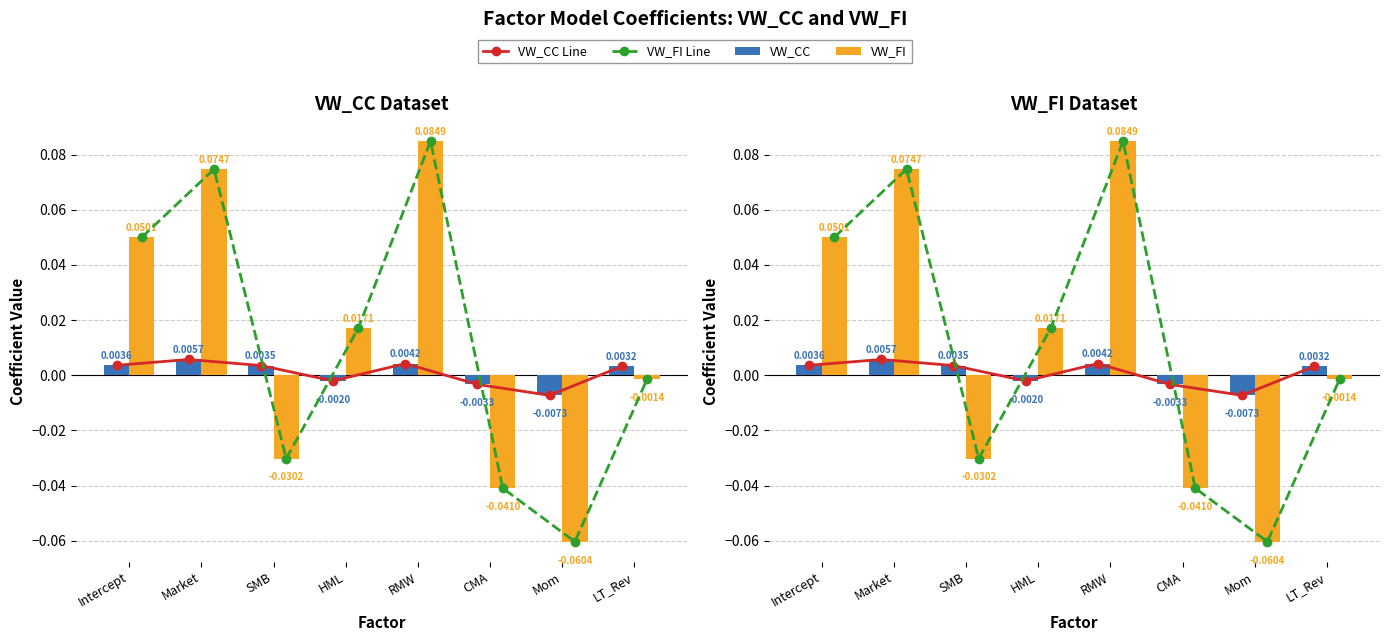

Which series has the largest total across all categories?

VW_FI Line